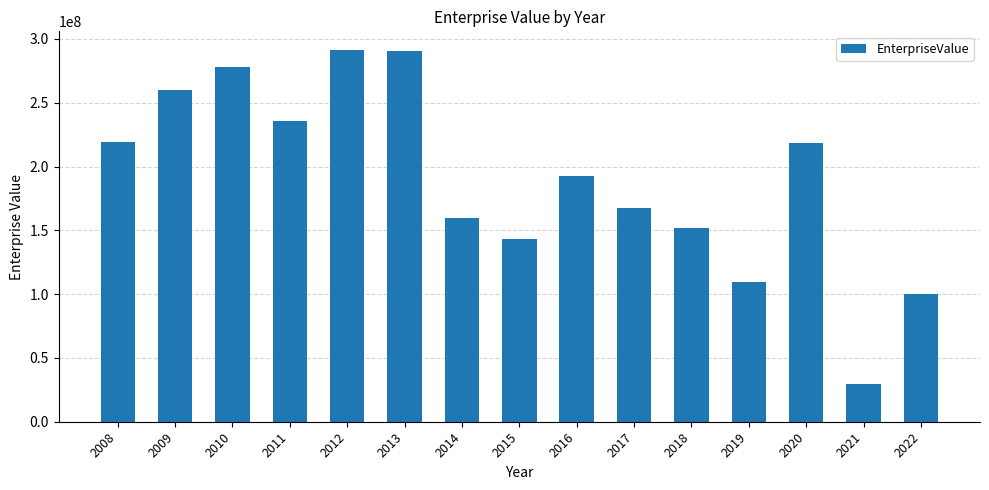

What is the difference between the maximum and minimum values?

261829441.6